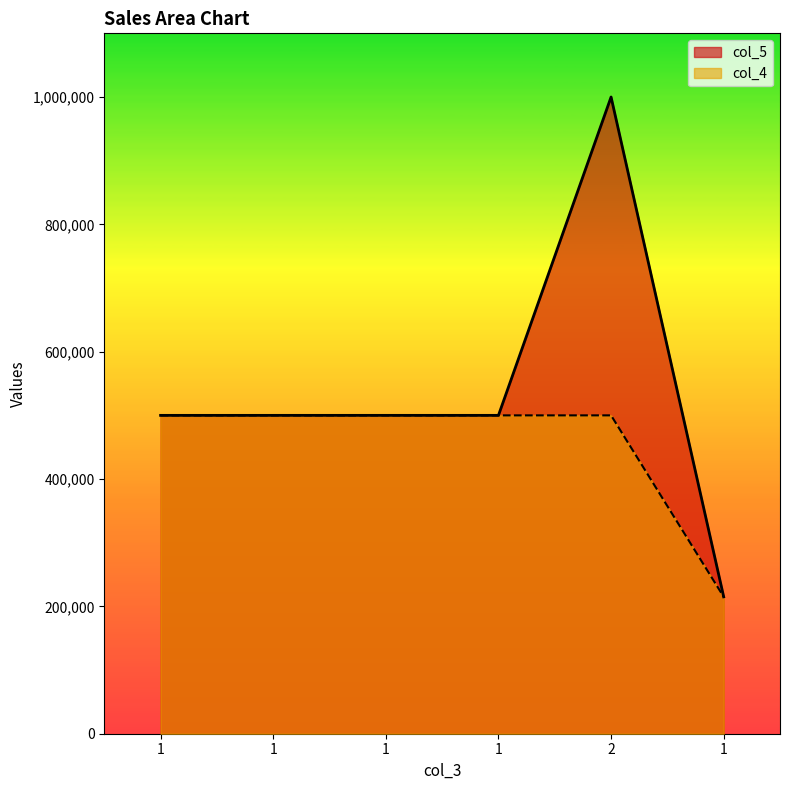

The col_4 series shows 215000 at 1. True or false?

True